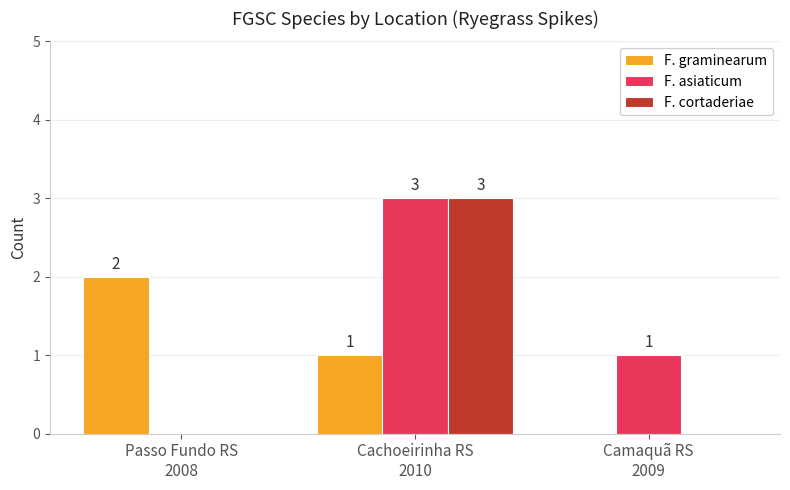

What is the total value across all series at Cachoeirinha RS
2010?

7